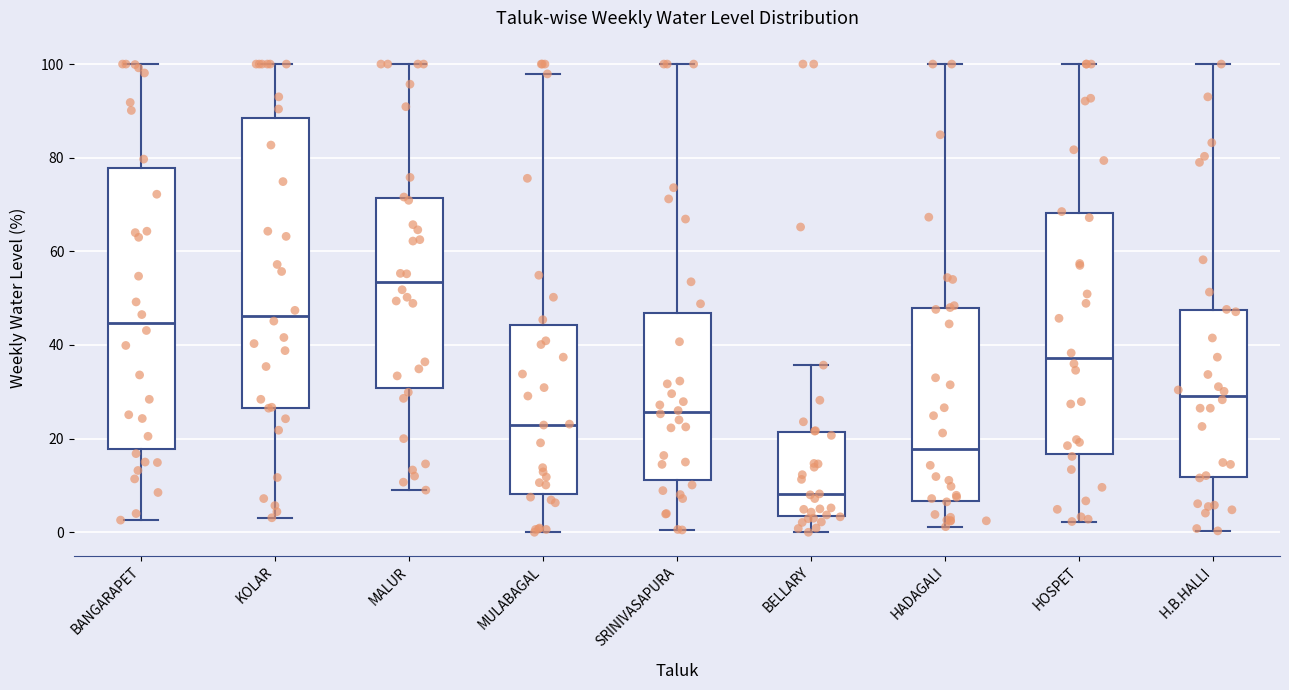

Reading left to right, read every box against the y-axis: the position of its median line, the range the box covers, and the ends of its whiskers. The values are not printed on the chart, so give them approximately, as read against the axis.

BANGARAPET: median 44, box 18 to 78, whiskers 2 to 100
KOLAR: median 46, box 26 to 88, whiskers 4 to 100
MALUR: median 54, box 30 to 72, whiskers 10 to 100
MULABAGAL: median 24, box 8 to 44, whiskers 0 to 98
SRINIVASAPURA: median 26, box 12 to 46, whiskers 0 to 100
BELLARY: median 8, box 4 to 22, whiskers 0 to 36
HADAGALI: median 18, box 6 to 48, whiskers 2 to 100
HOSPET: median 38, box 16 to 68, whiskers 2 to 100
H.B.HALLI: median 30, box 12 to 48, whiskers 0 to 100